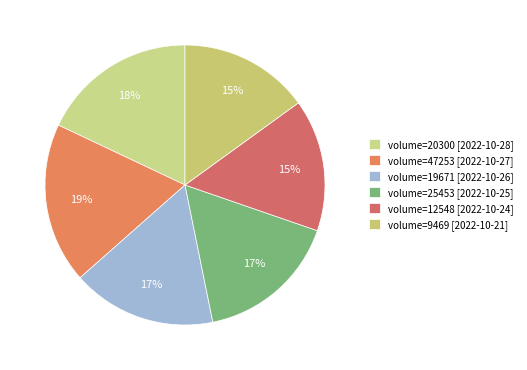

Count the number of slices in the pie.

6